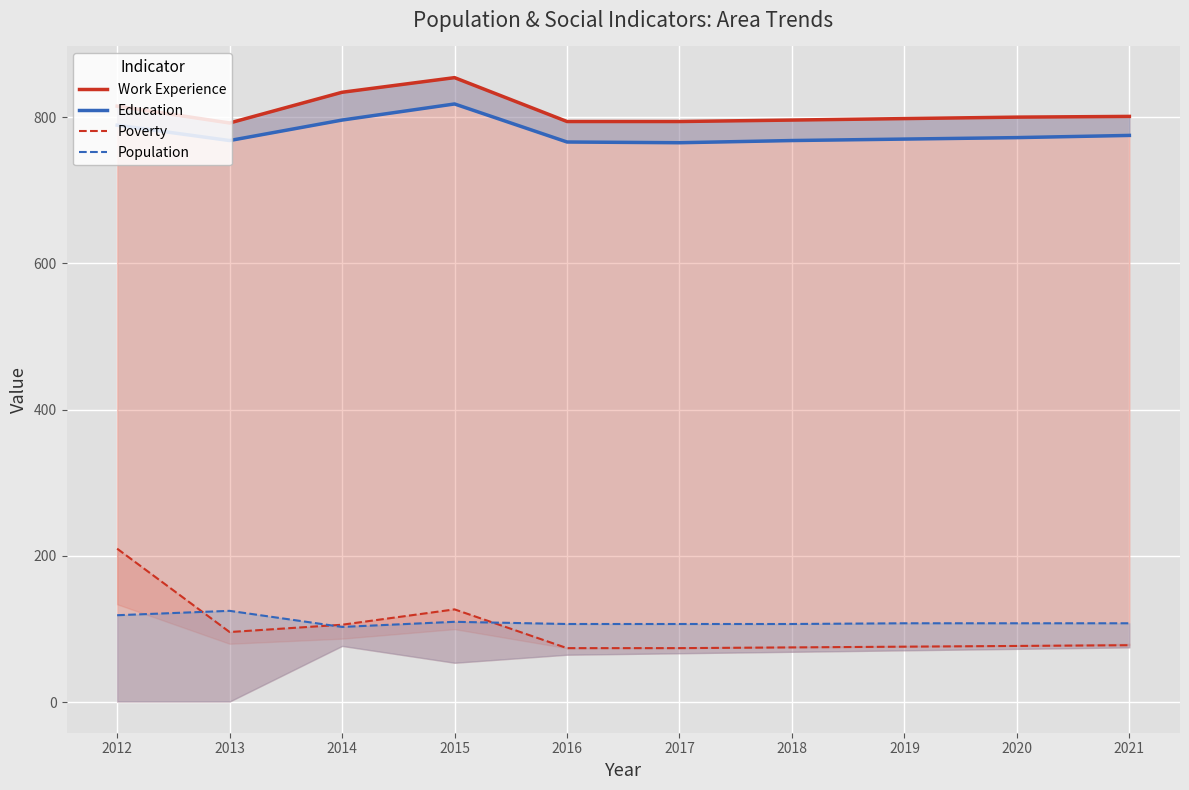

What are all the series names shown in the legend?

Work Experience, Education, Poverty, Population